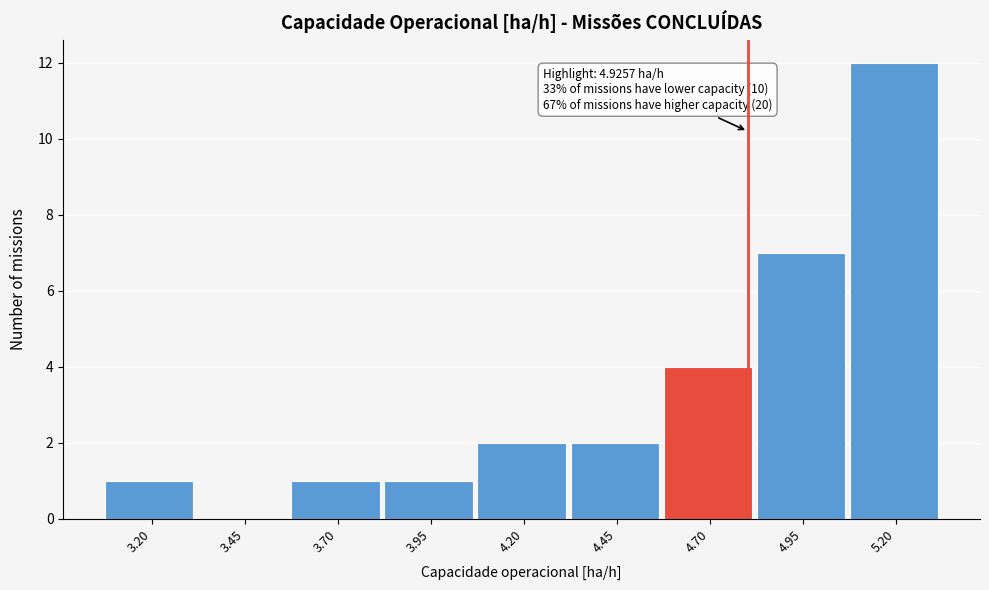

Reading right to left, extract all data points from this chart.

5.20=12	4.95=7	4.70=4	4.45=2	4.20=2	3.95=1	3.70=1	3.45=0	3.20=1